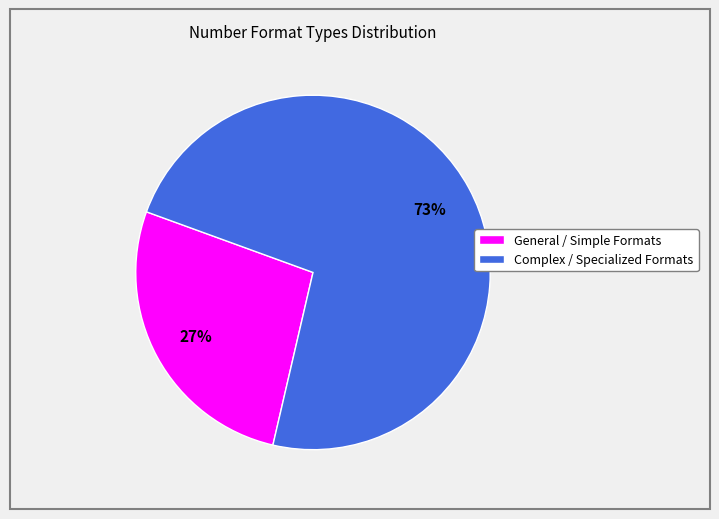

Is it true that General / Simple Formats is 32% of the pie?

False